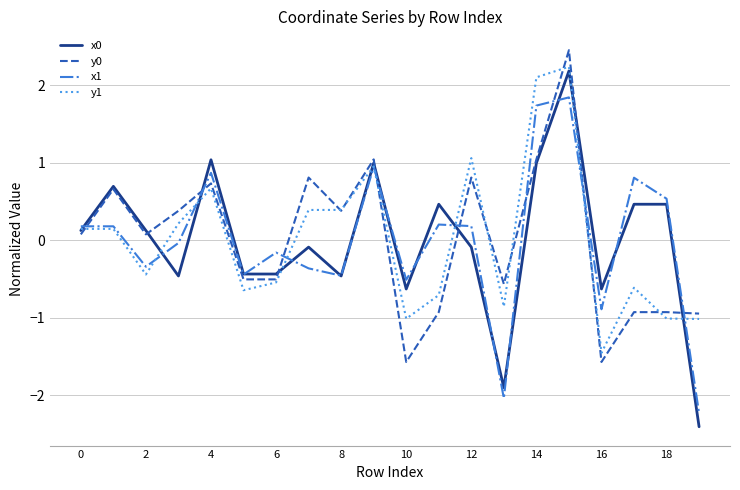

How many negative values does the y1 series have?

10